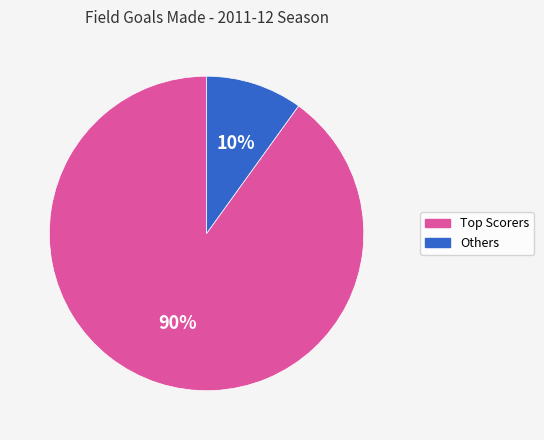

To the nearest percent, what is the difference between the largest and smallest slice percentages?

80%